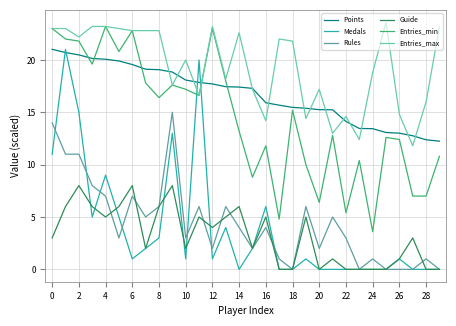

True or false: Points and Rules intersect in this chart.

False